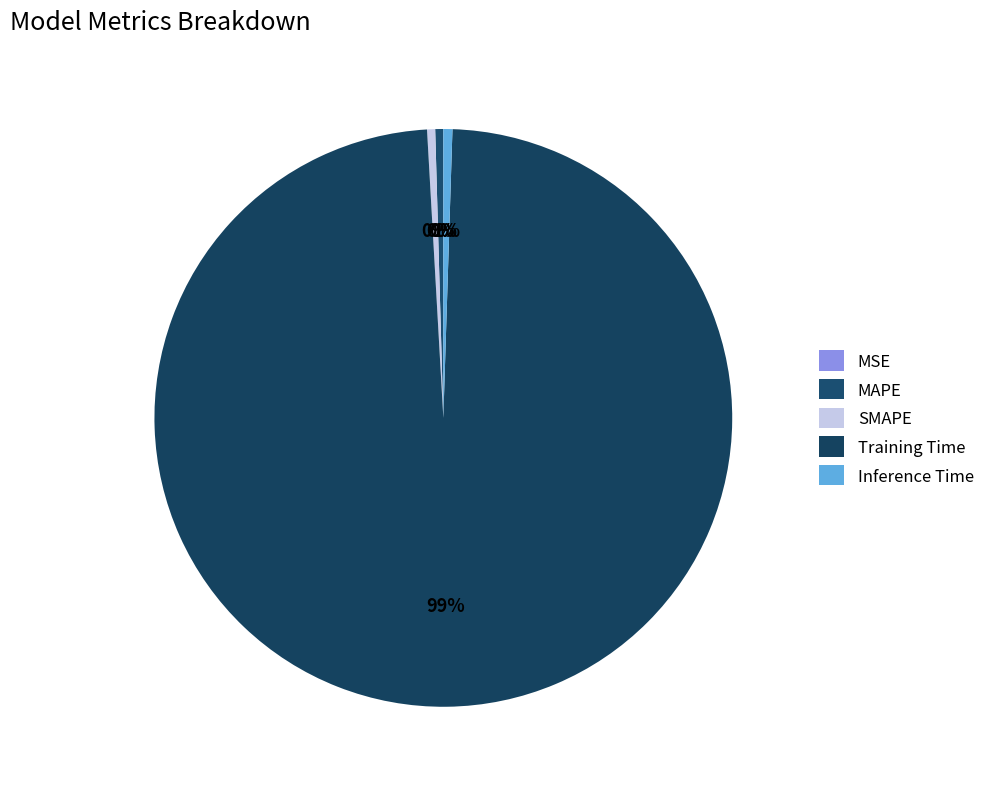

Which category accounts for the majority?

Training Time